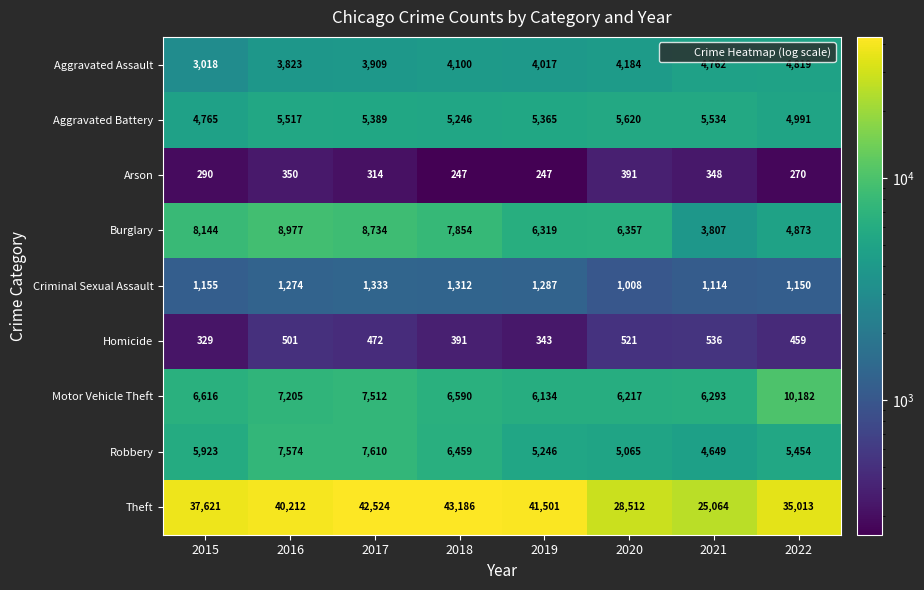

What is the average value of the Aggravated Battery series?

5303